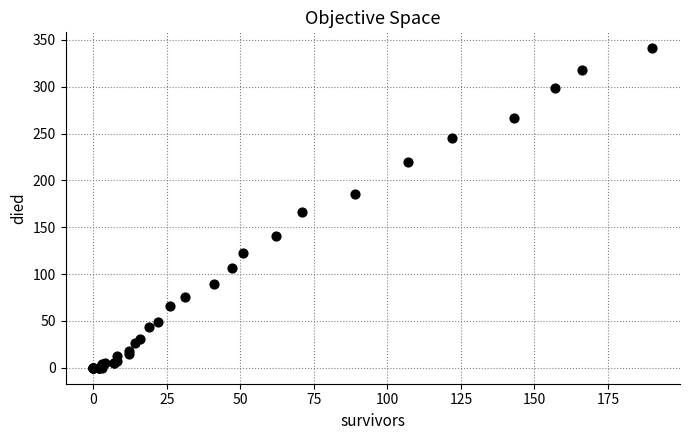

What Y value in the scatter plot is closest to 170?

166